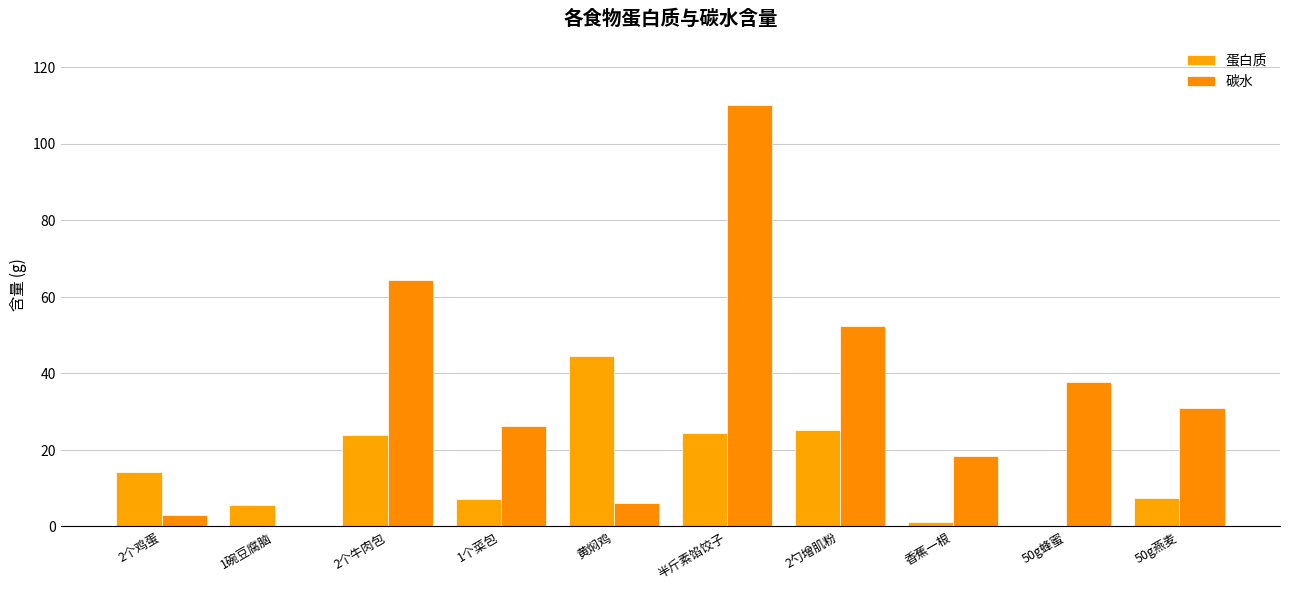

Where is 碳水 nearest to the value 55?

2勺增肌粉